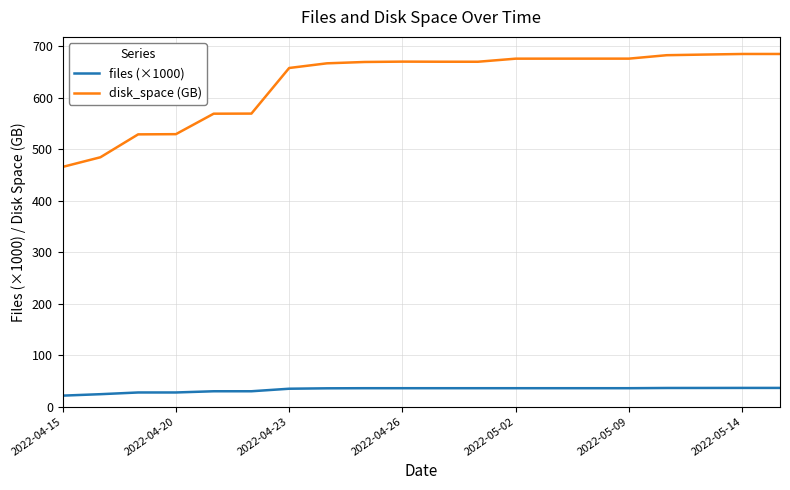

What is the lowest value of the disk_space (GB) series?

465.7